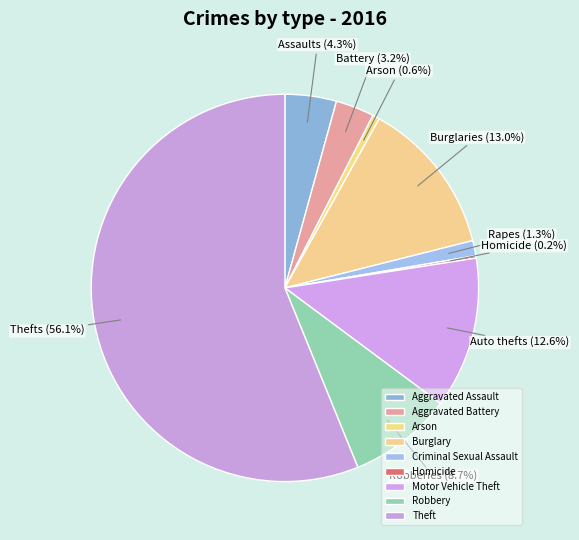

To the nearest percent, what is the difference between the largest and smallest slice percentages?

56%